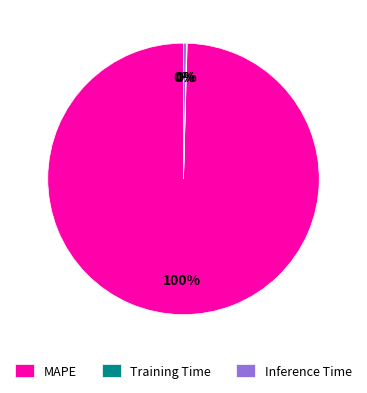

Does MAPE represent more than half of the total?

Yes